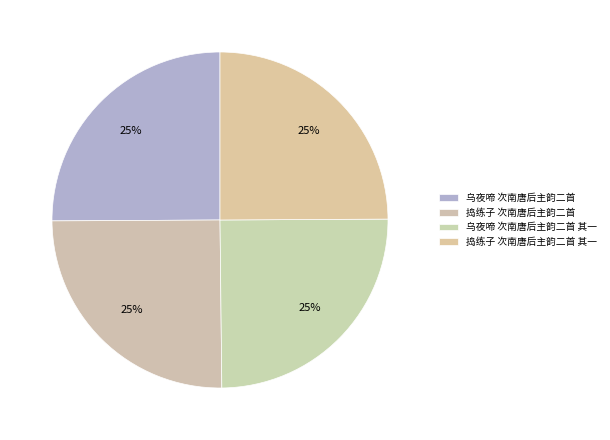

How many segments does this pie chart have?

4